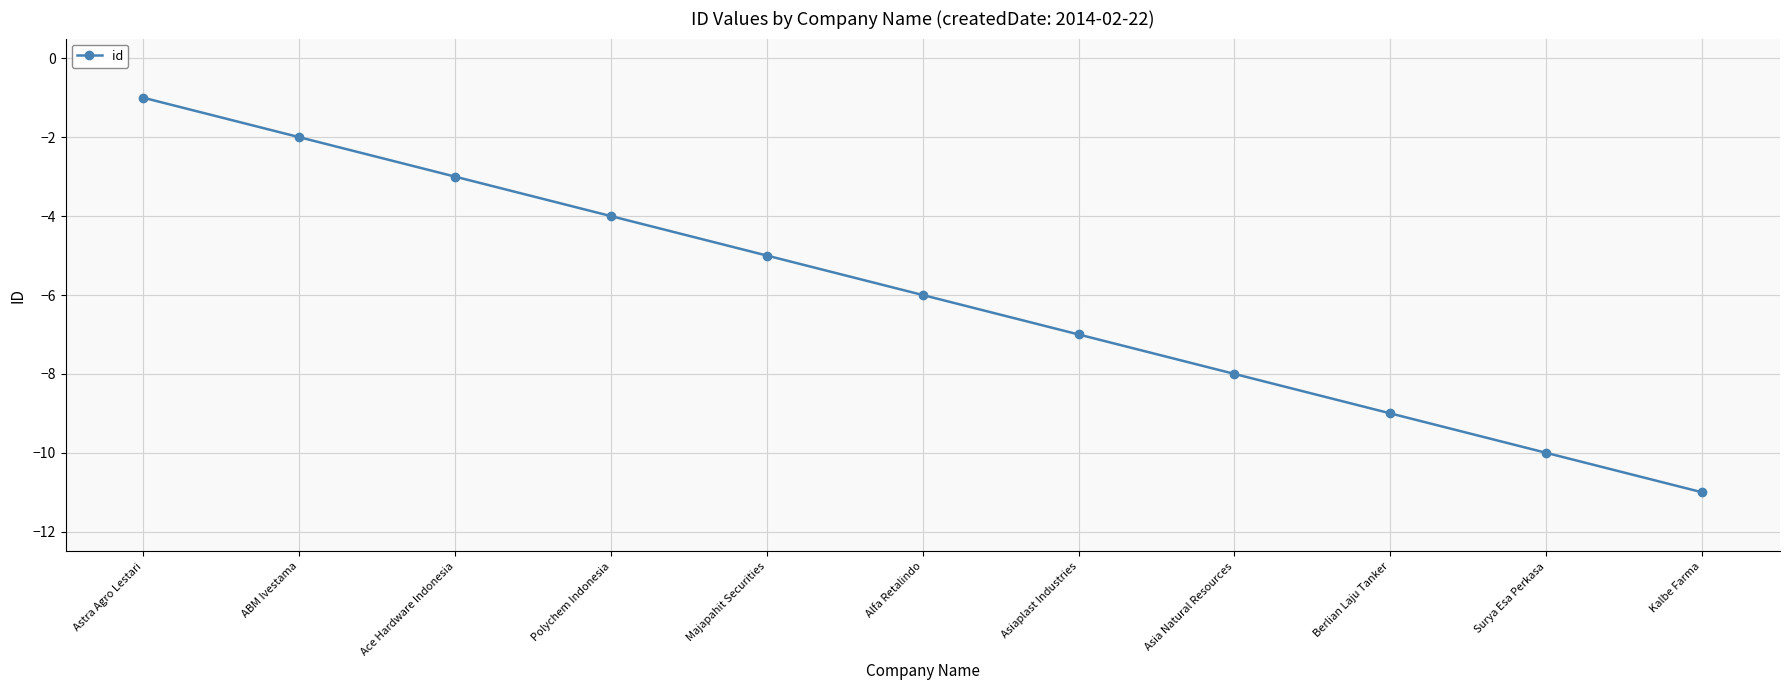

Does the chart display data point markers on the line(s)?

Yes